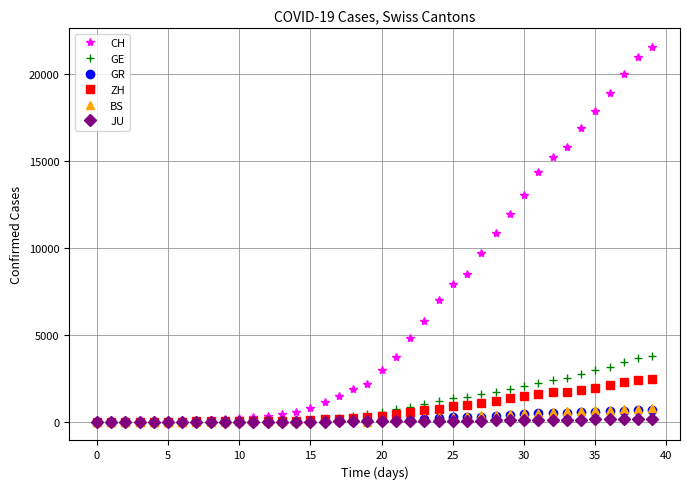

Which series has the largest total across all categories?

CH